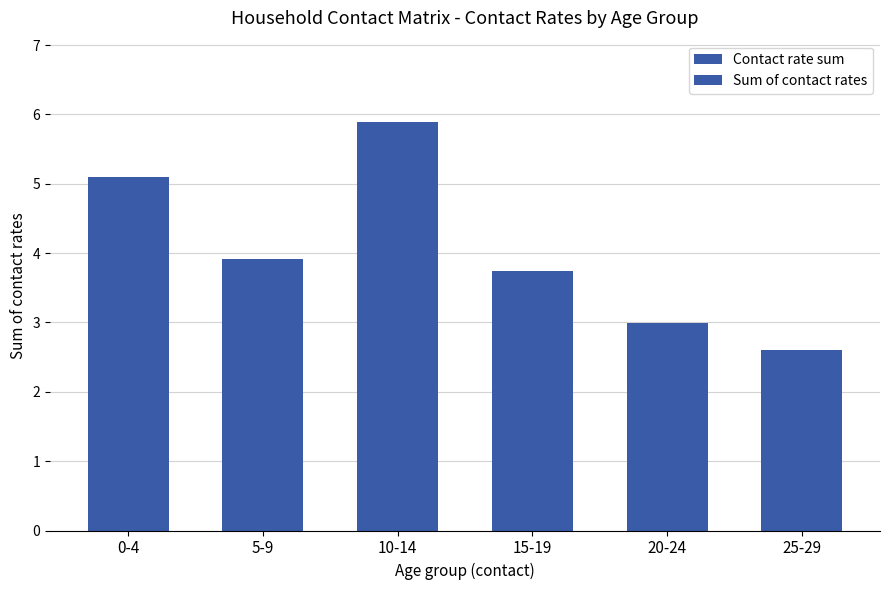

The Sum of contact rates series shows 4.0 at 10-14. True or false?

False